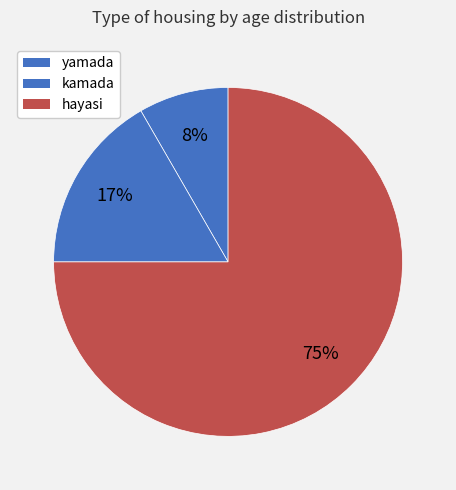

To the nearest percent, what portion does kamada represent?

17%